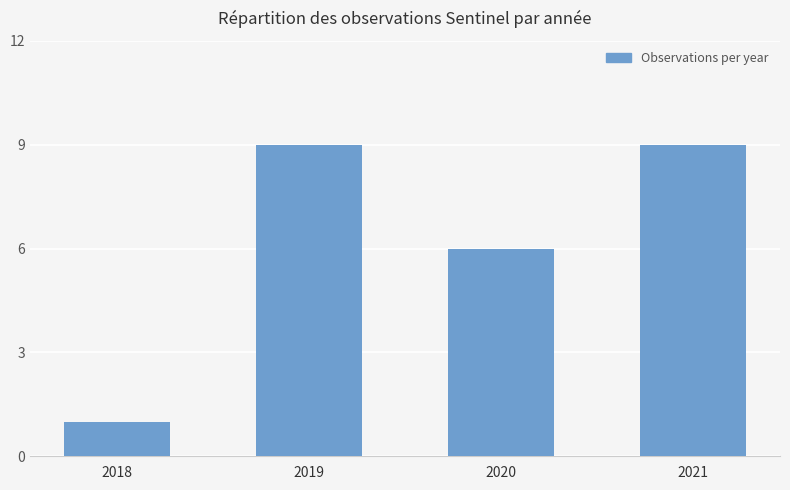

Reading left to right, list all the values displayed in this chart.

2018=1	2019=9	2020=6	2021=9